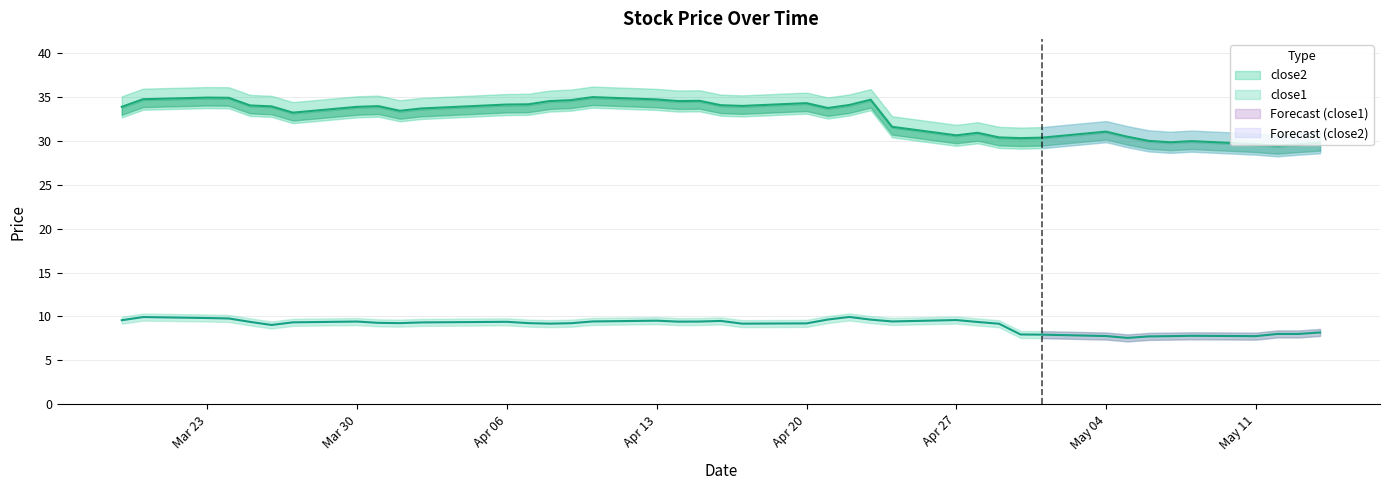

Rank the series at 2015-05-07 from lowest to highest value.

close1, close2